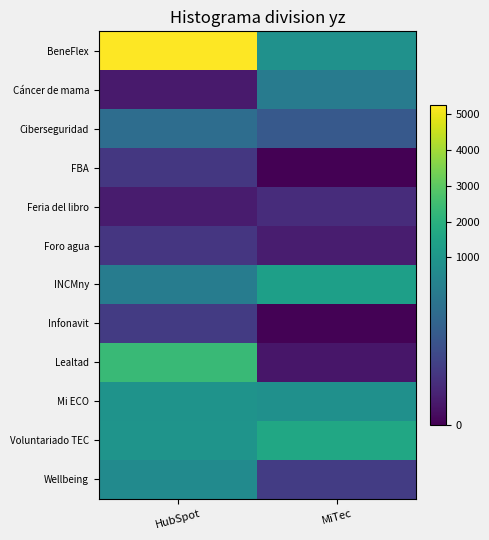

Rank the series at HubSpot from lowest to highest value.

Cáncer de mama, Feria del libro, Foro agua, FBA, Infonavit, Ciberseguridad, INCMny, Wellbeing, Mi ECO, Voluntariado TEC, Lealtad, BeneFlex